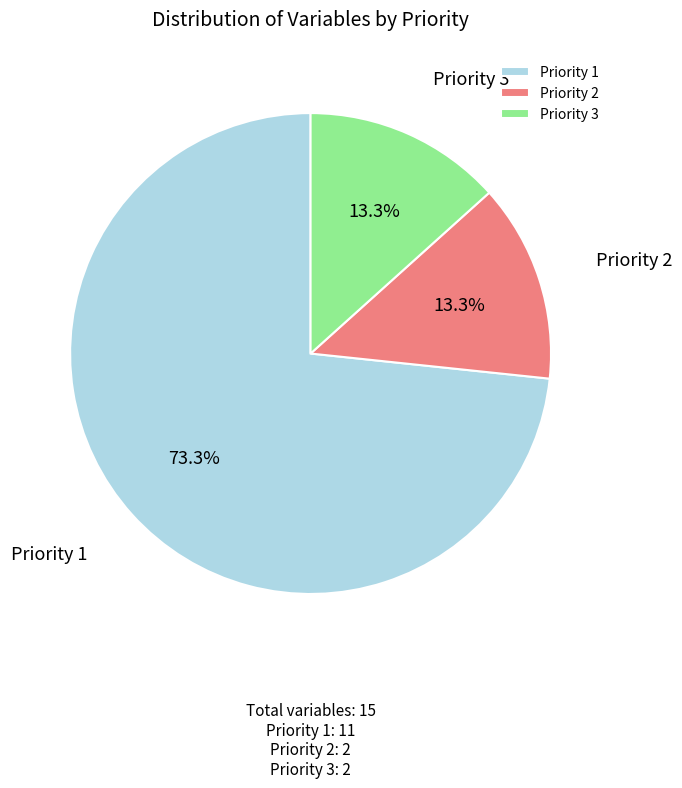

Is it true that Priority 1 is 73% of the pie?

True